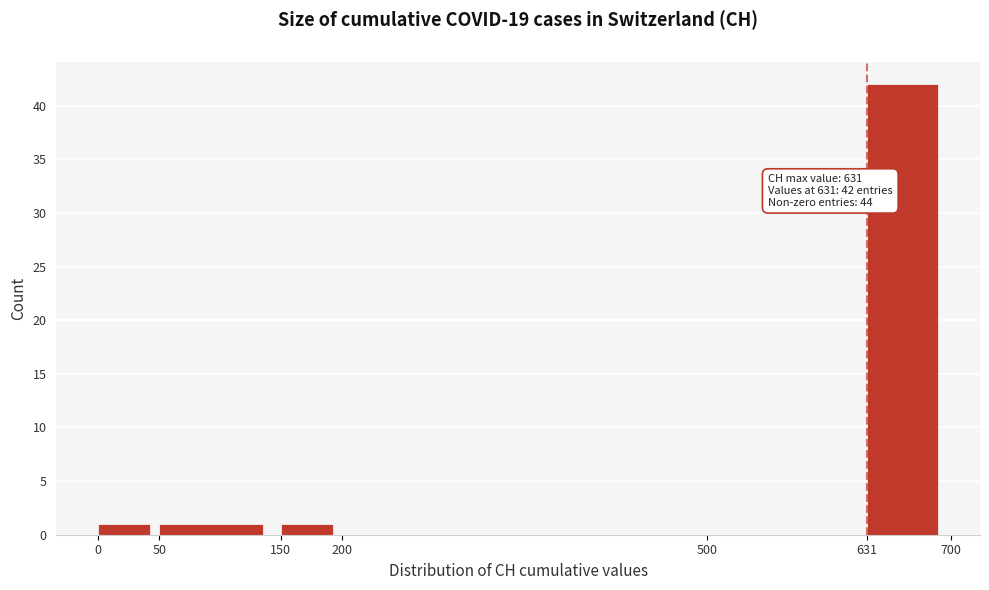

Over which range of the x-axis is the bar tallest?

631 to 700